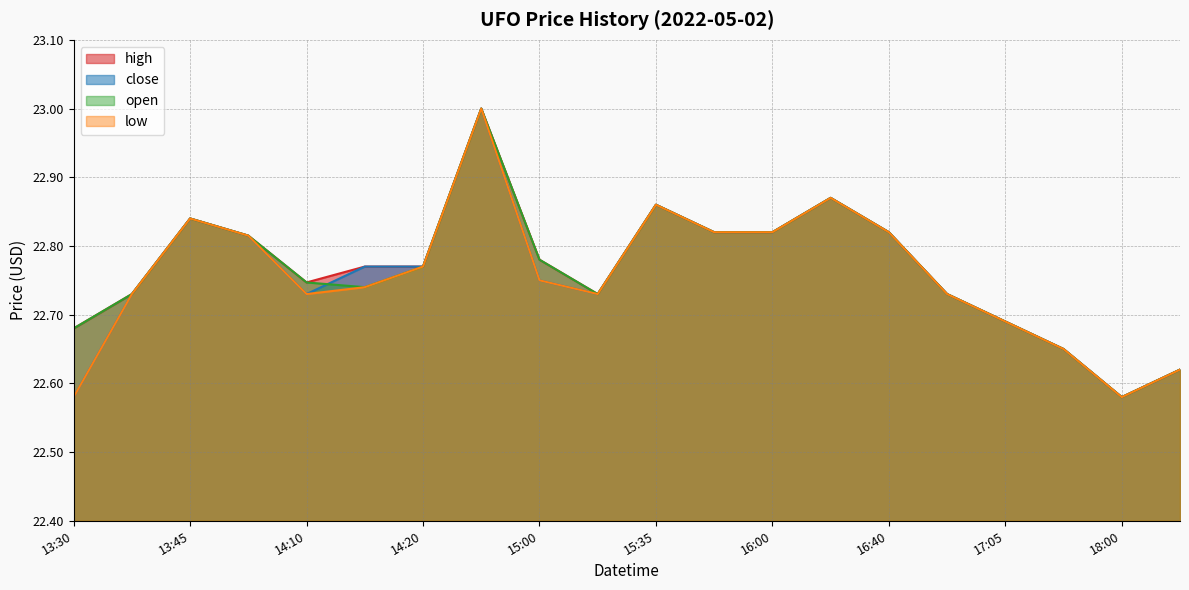

How many distinct data groups are displayed?

4